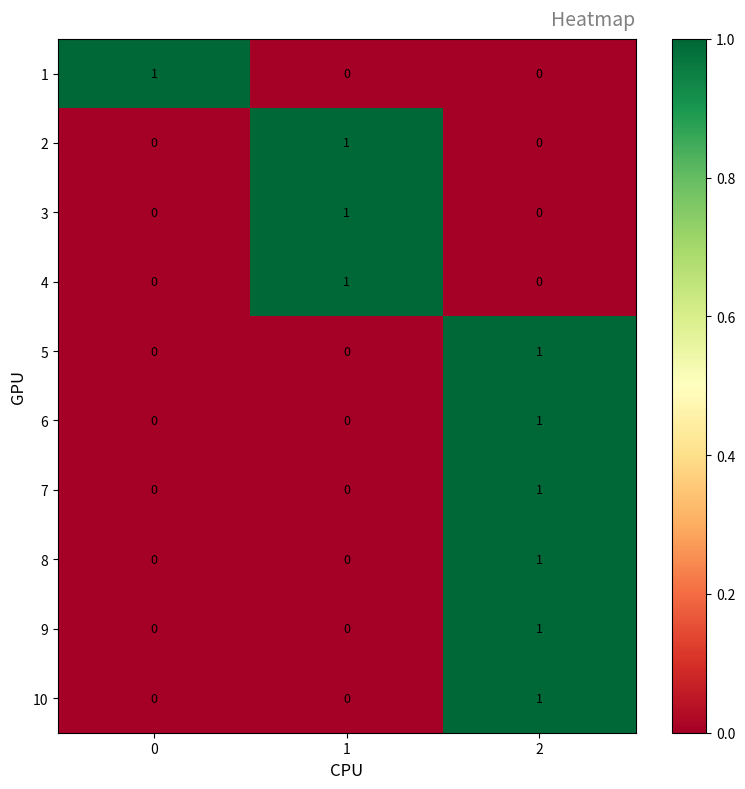

The value of 9 at 1 is 0. True or false?

True